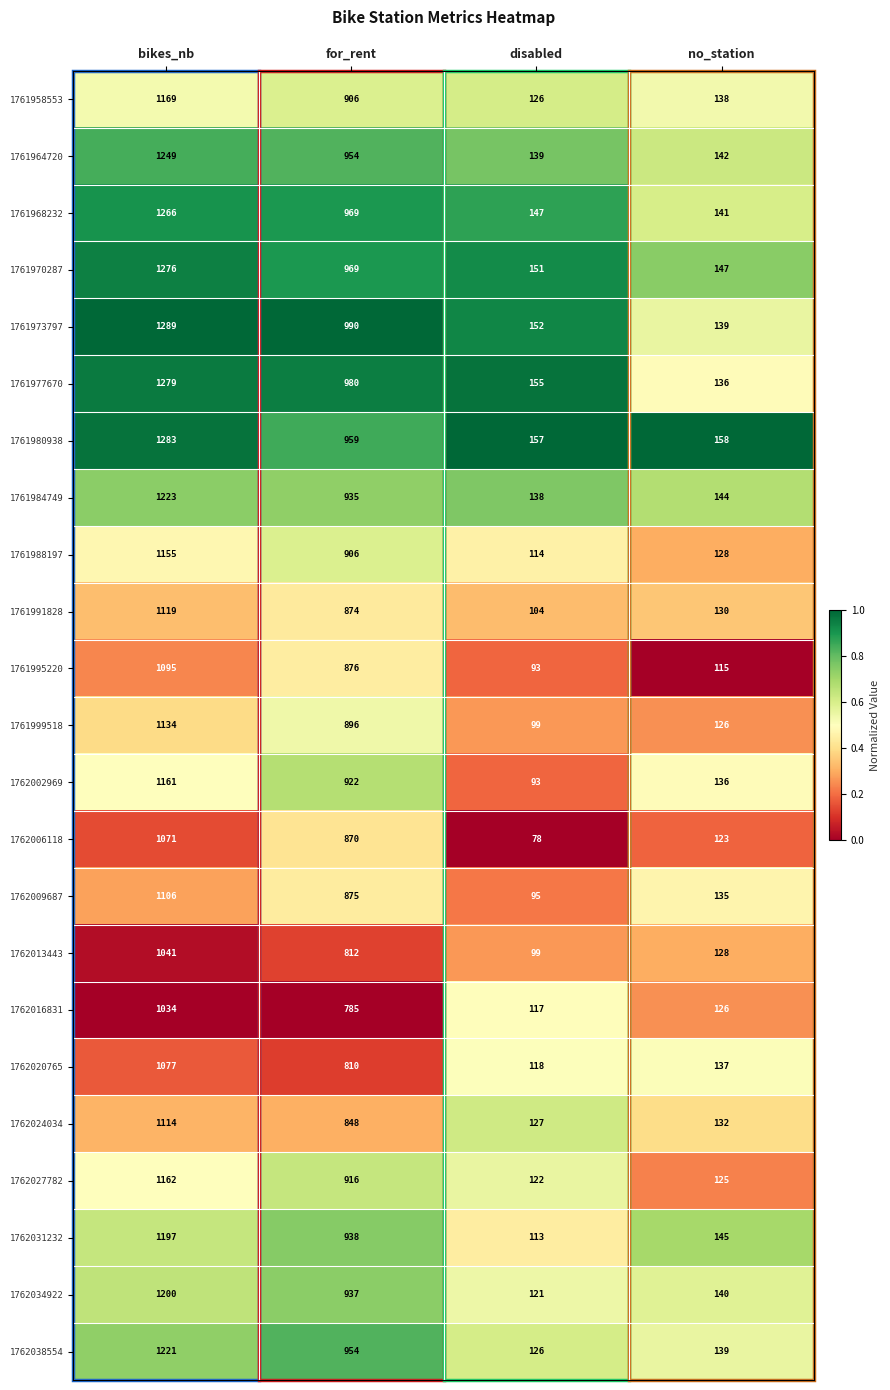

Between bikes_nb and disabled, which series saw the biggest shift?

1761973797